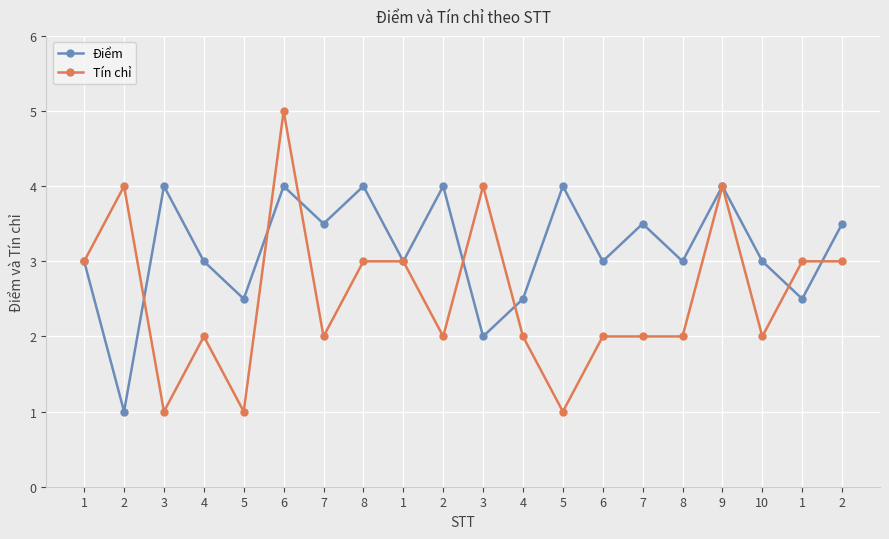

What are all the series names shown in the legend?

Điểm, Tín chỉ